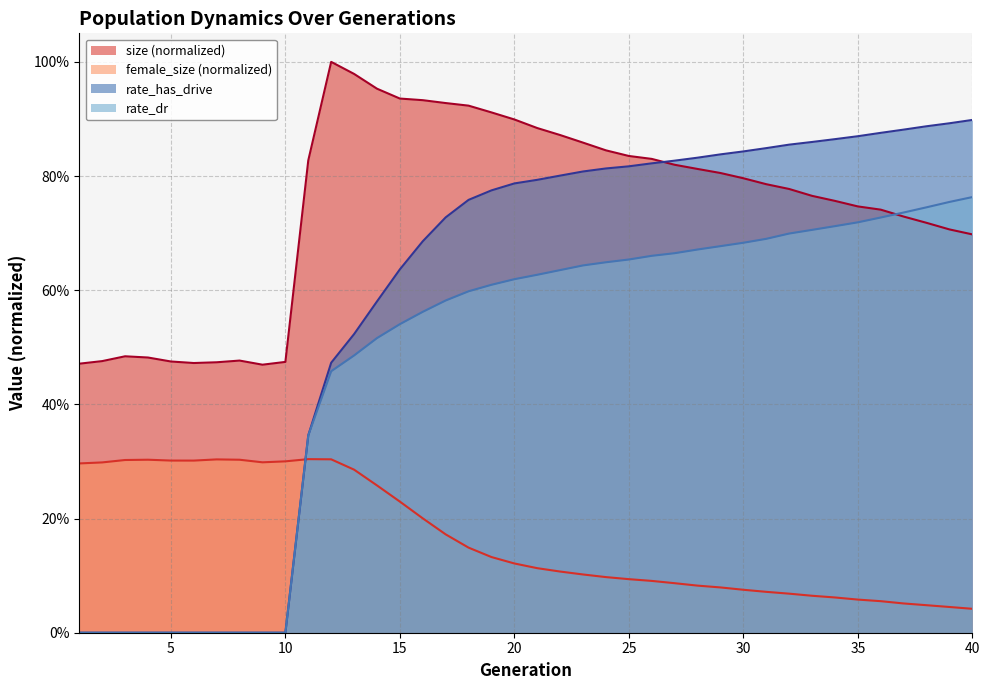

What are all the series names shown in the legend?

size (normalized), female_size (normalized), rate_has_drive, rate_dr